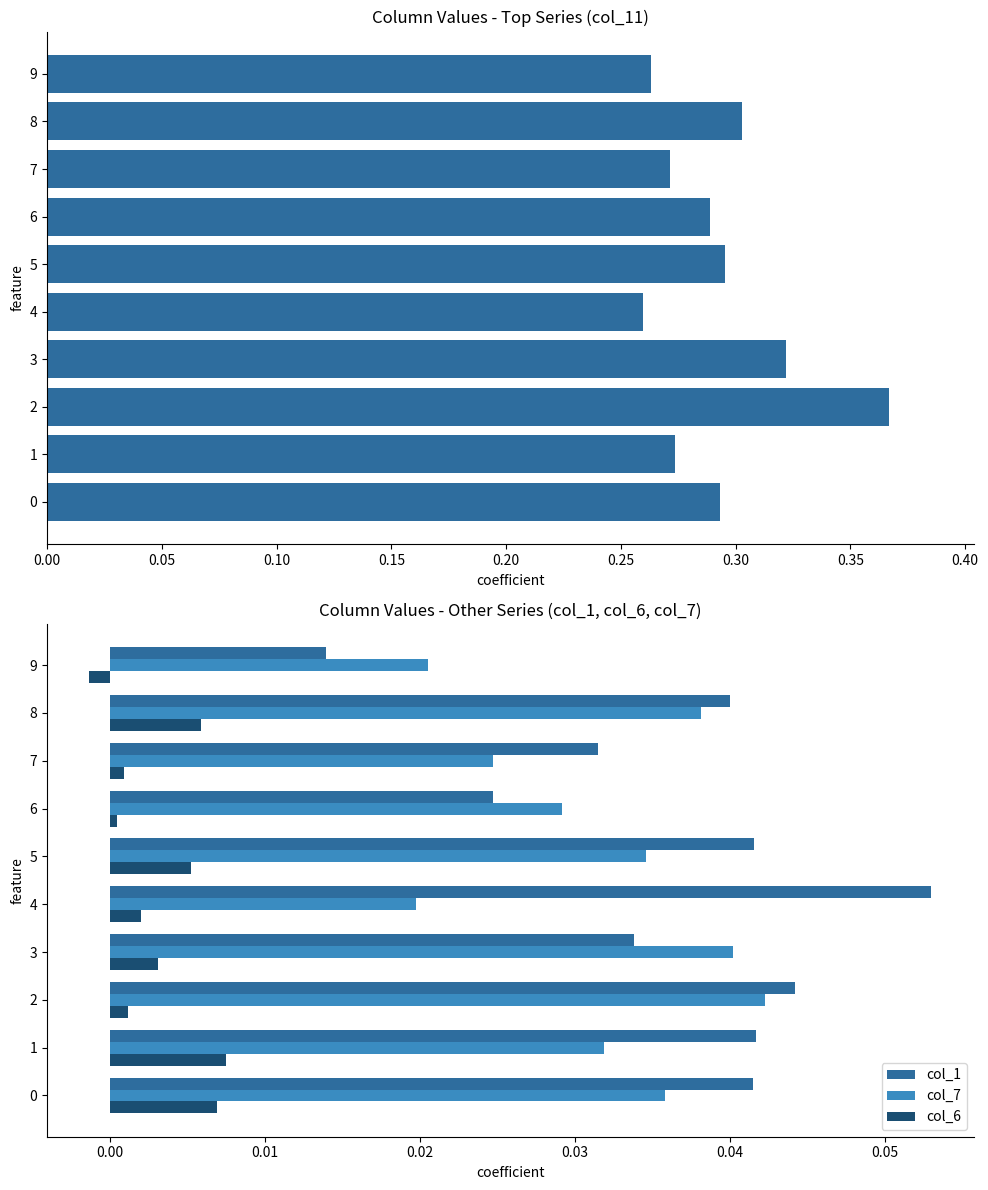

Is it true that col_1 equals 0.0 at 4?

False